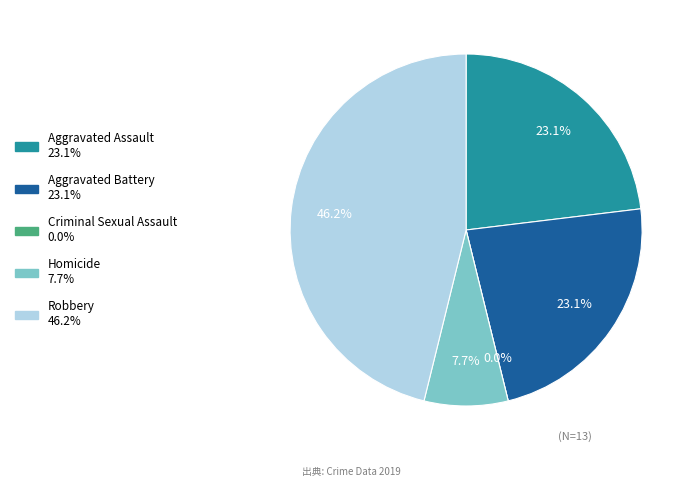

To the nearest percent, what portion does Aggravated Assault represent?

23%